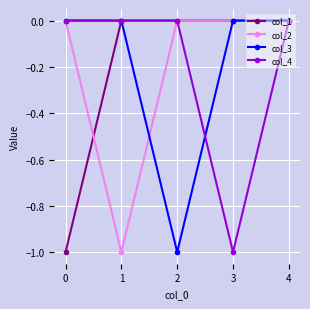

What is the value of the col_1 point at the 1st from the left?

-1